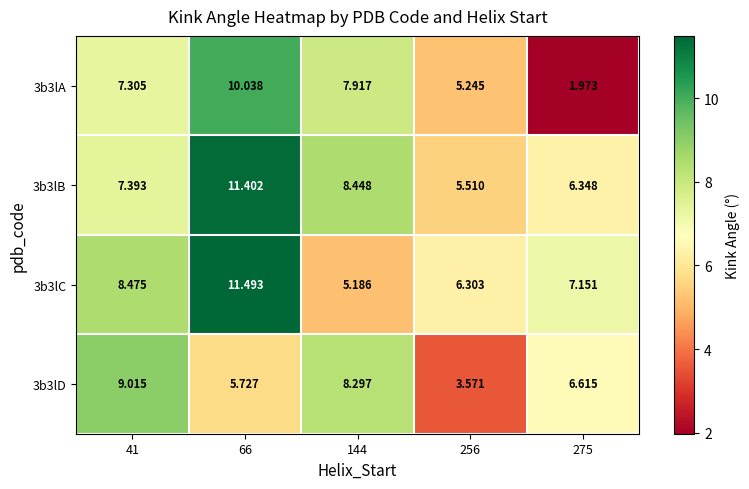

Which series has the largest total across all categories?

3b3lB